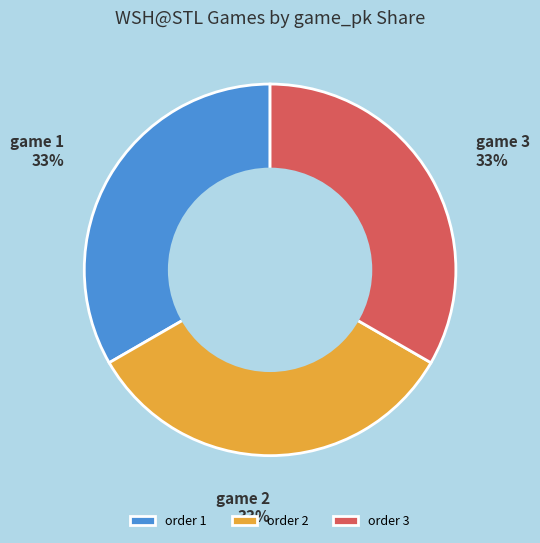

The order 3 slice represents 45% of the pie. True or false?

False